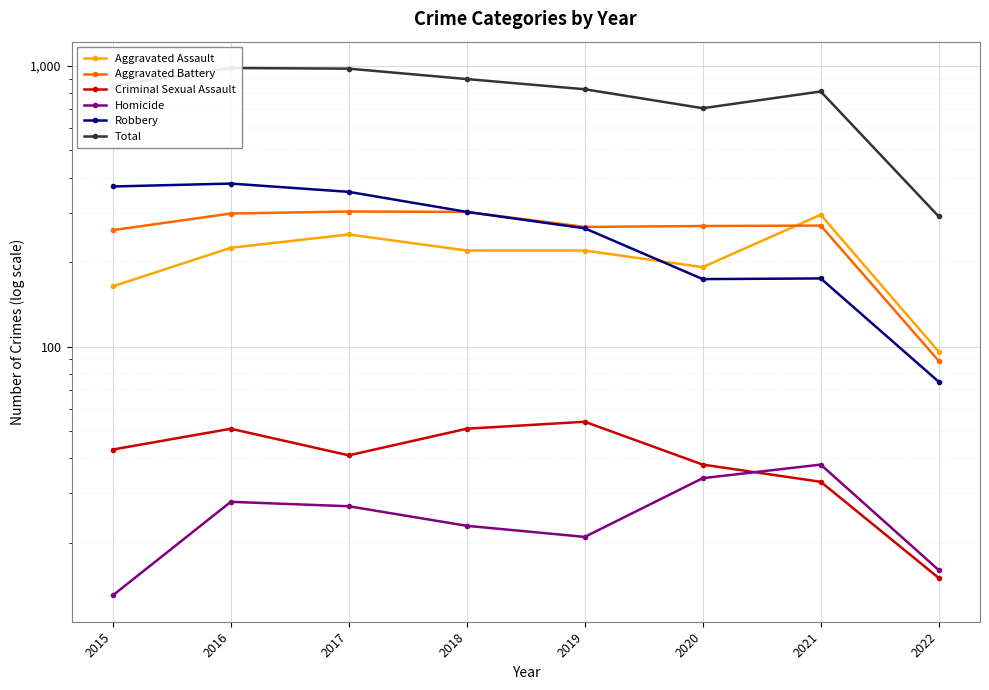

What is the average value of the Aggravated Battery series?

257